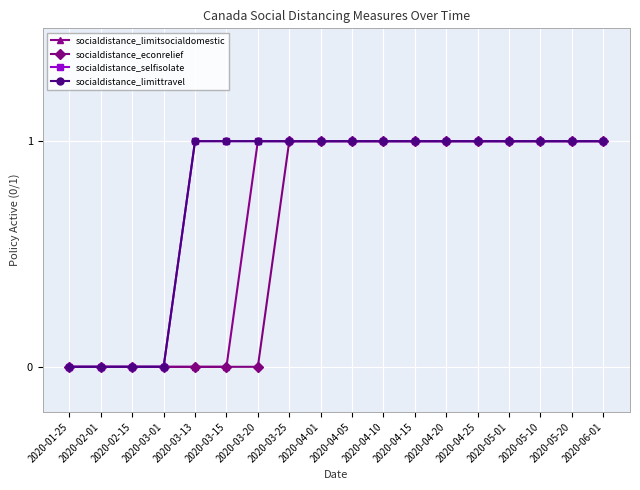

At which category is the sum across all series the highest?

2020-03-25